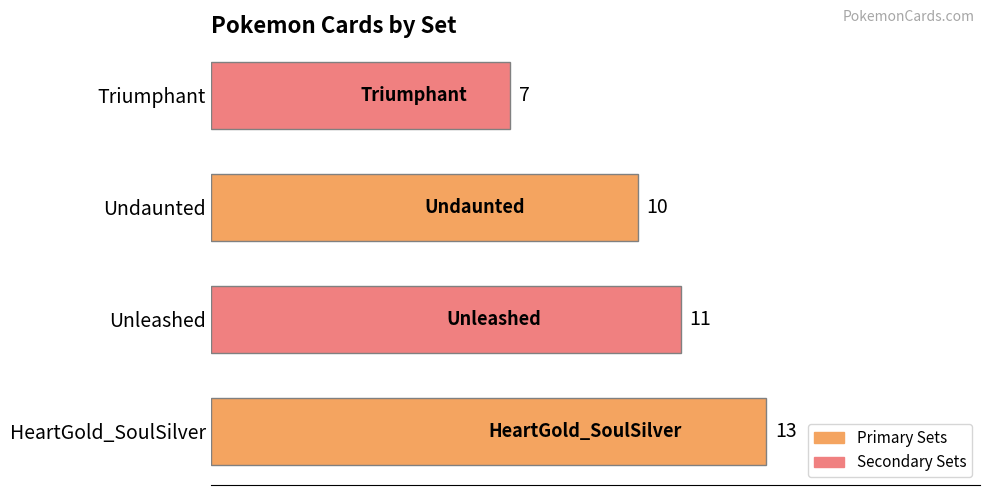

Between Undaunted and Unleashed, which is larger?

Unleashed